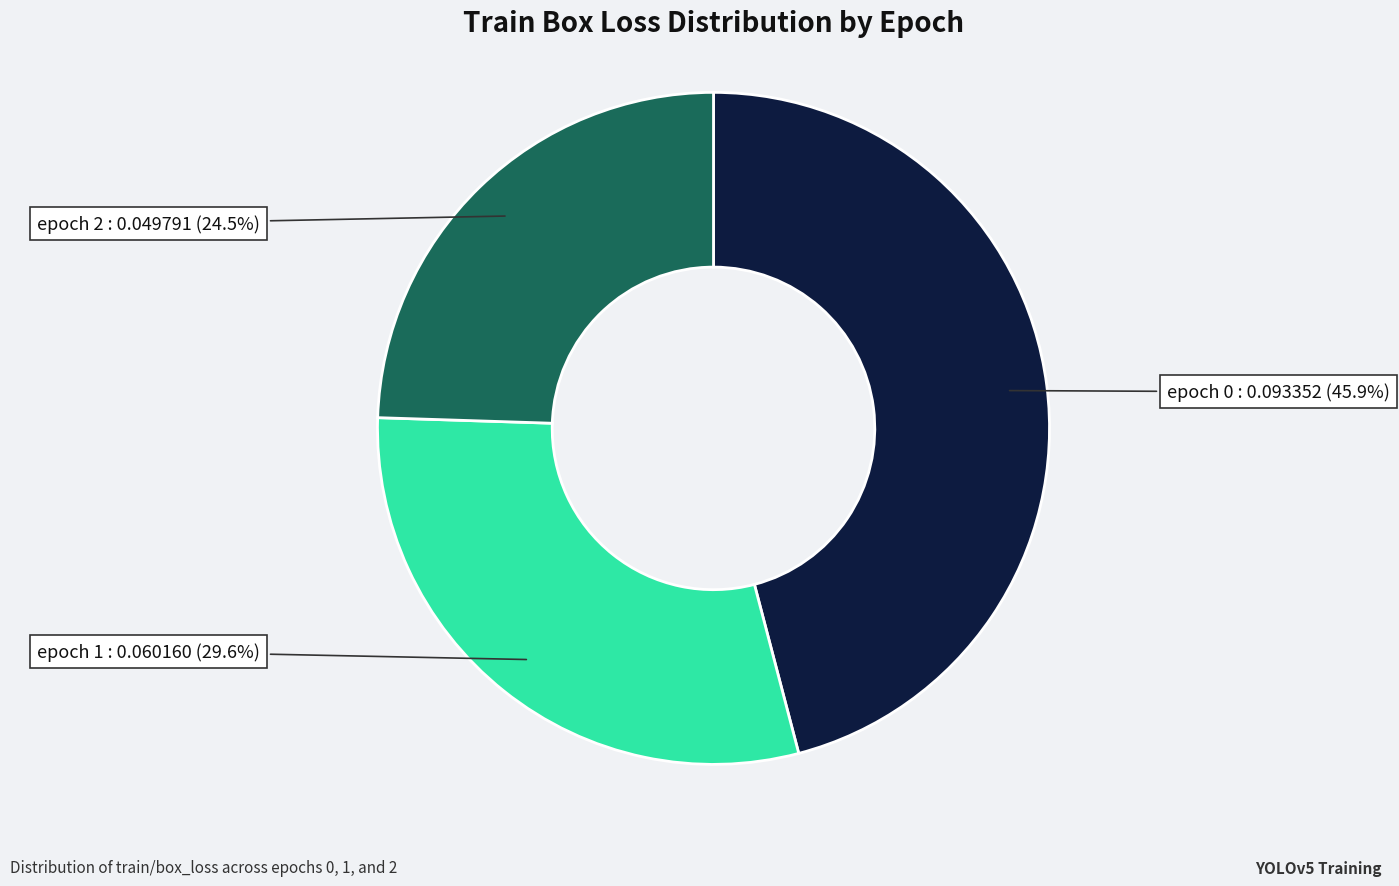

Which slice is the smallest?

epoch 2